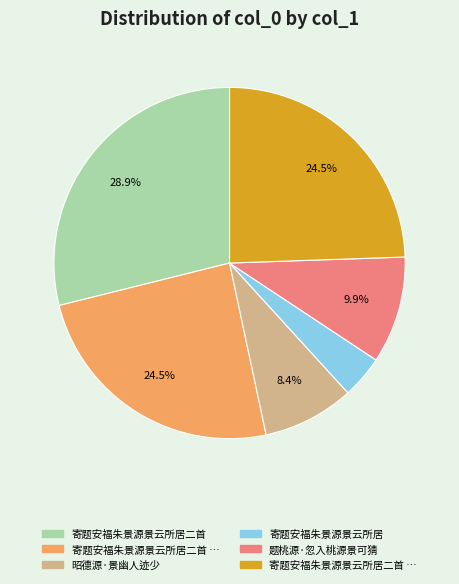

How many slices are in this pie chart?

6